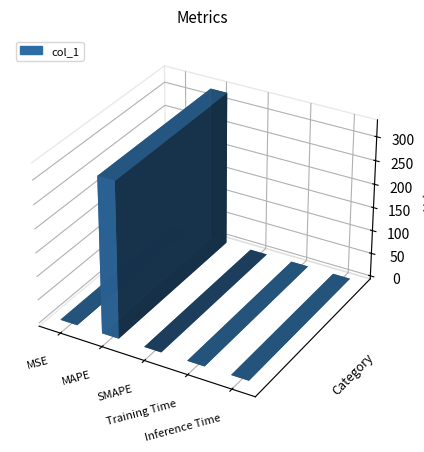

At which category does the chart reach its minimum across all series?

SMAPE